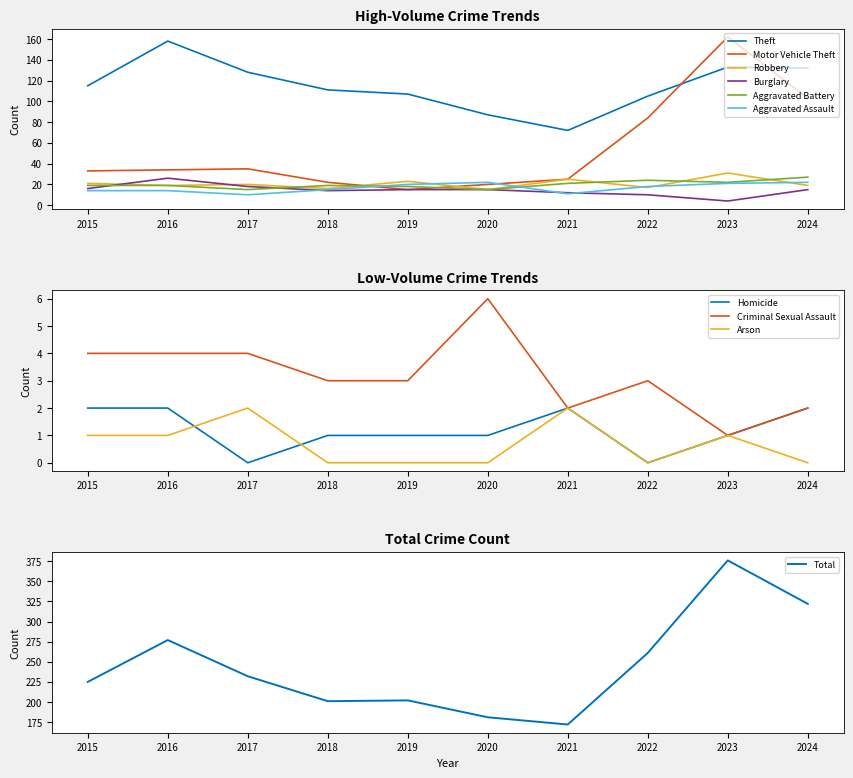

What is the maximum value for Burglary?

26